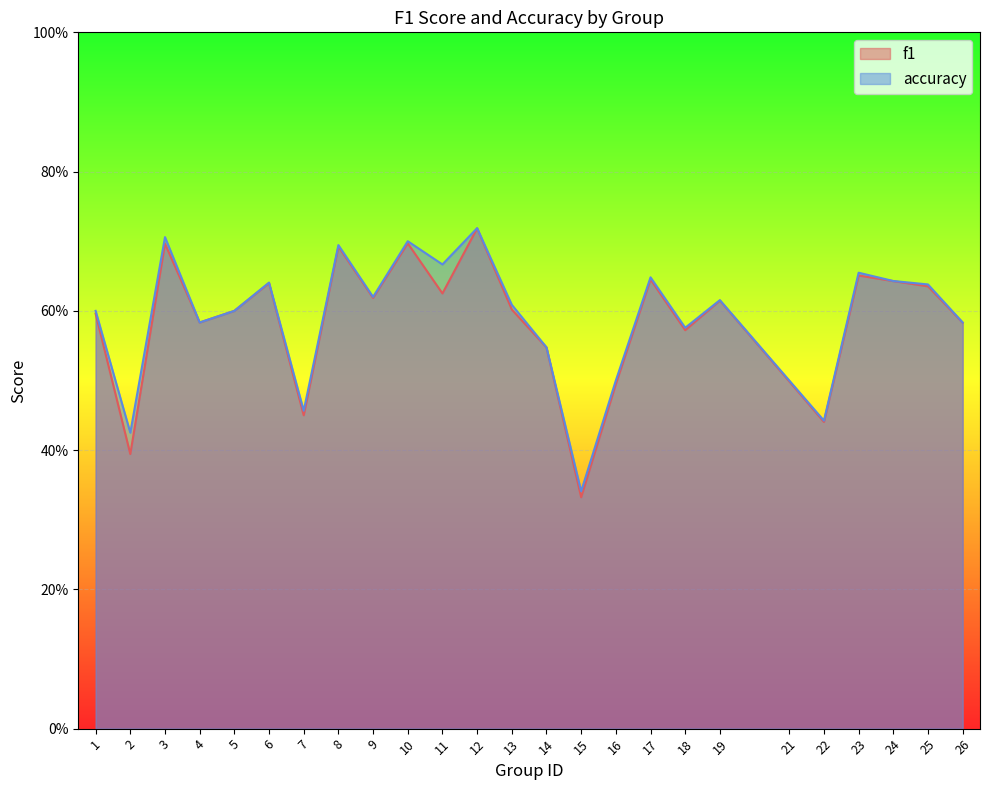

What are all the series names shown in the legend?

f1, accuracy